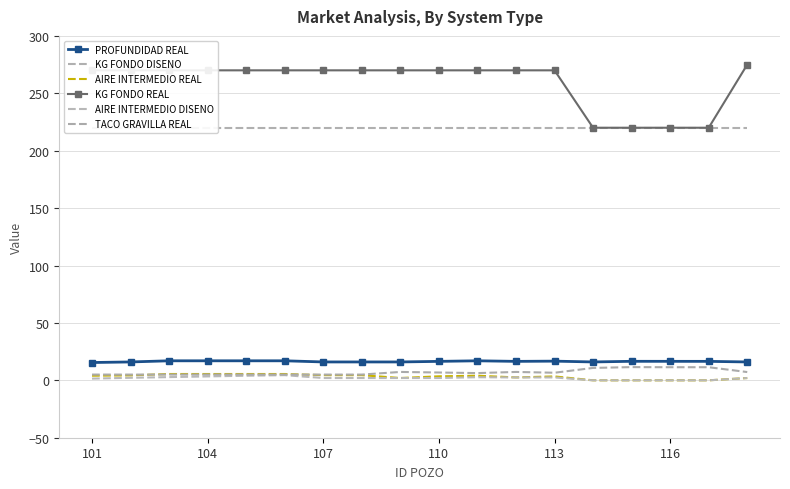

What is the difference between the second highest and minimum values in the AIRE INTERMEDIO REAL series?

5.5